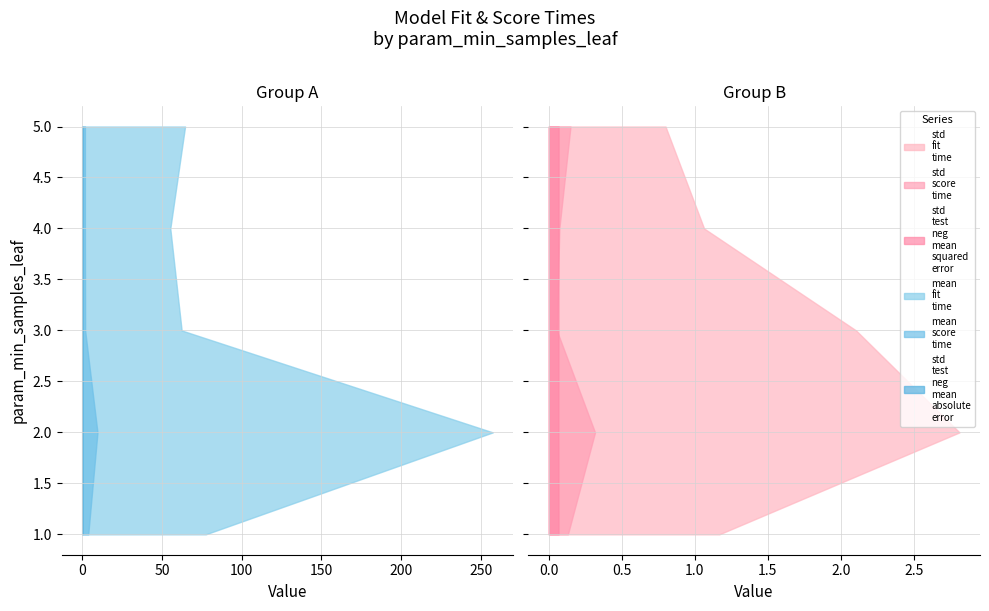

Reading left to right, list all the values displayed in this chart.

mean_fit_time: 77.5	257.6	62.4	55.3	64.6
std_fit_time: 1.2	2.8	2.1	1.1	0.8
mean_score_time: 3.8	9.6	1.9	1.7	1.7
std_score_time: 0.1	0.3	0.1	0.1	0.1
std_test_neg_mean_absolute_error: 0.0	0.0	0.0	0.0	0.0
std_test_neg_mean_squared_error: 0.1	0.1	0.1	0.1	0.1